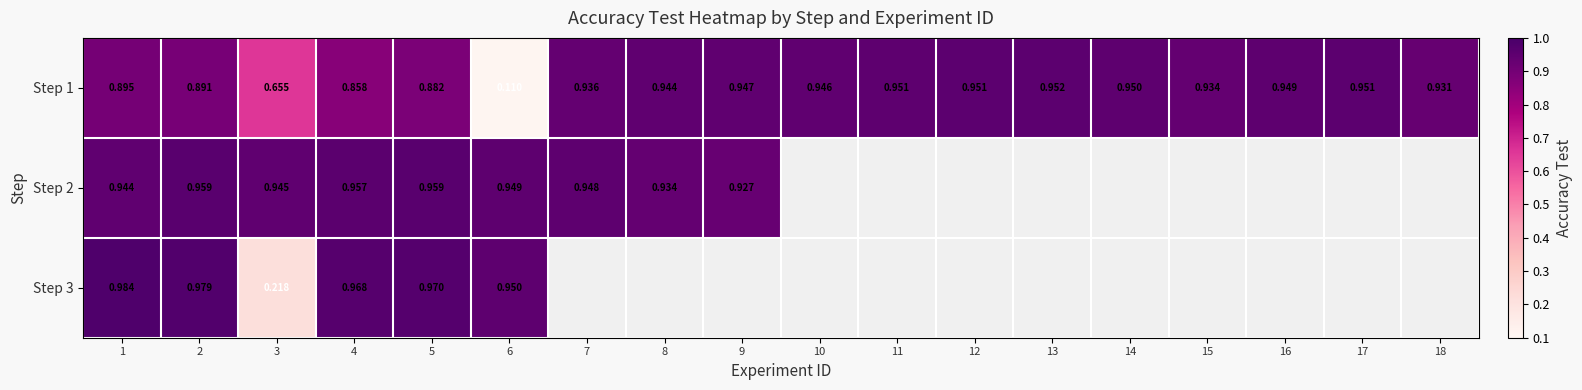

What is the maximum value shown in the chart?

1.0